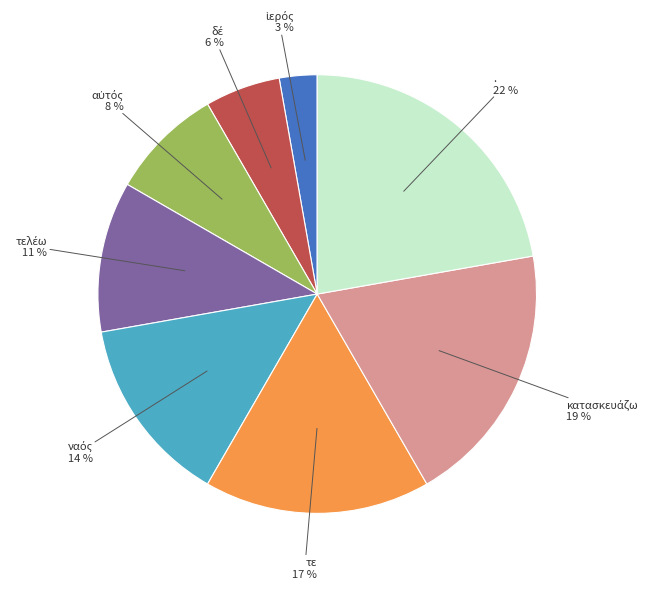

To the nearest percent, what is the difference between the largest and smallest slice percentages?

19%